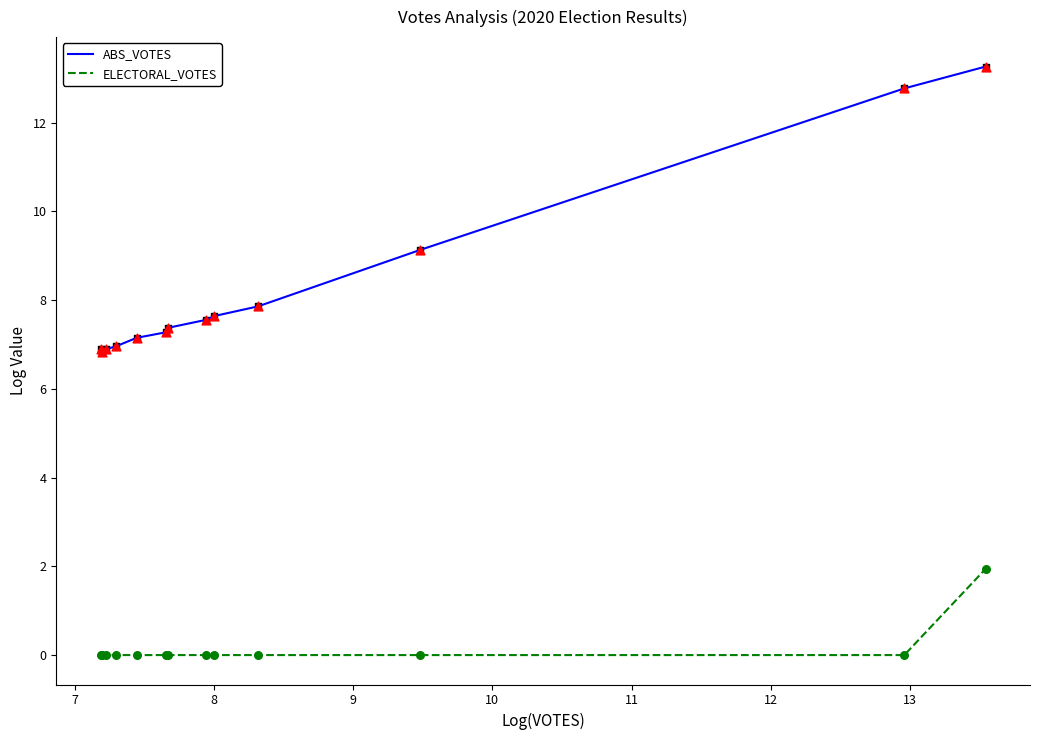

Which series has the widest spread of values?

ABS_VOTES